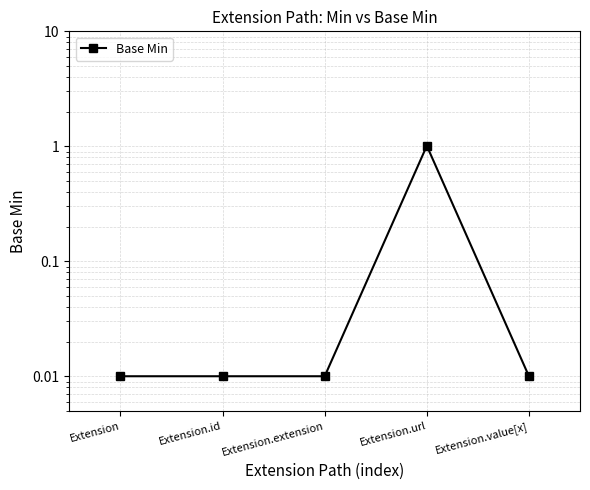

What is the sum of the values at Extension.url and Extension.id?

1.0